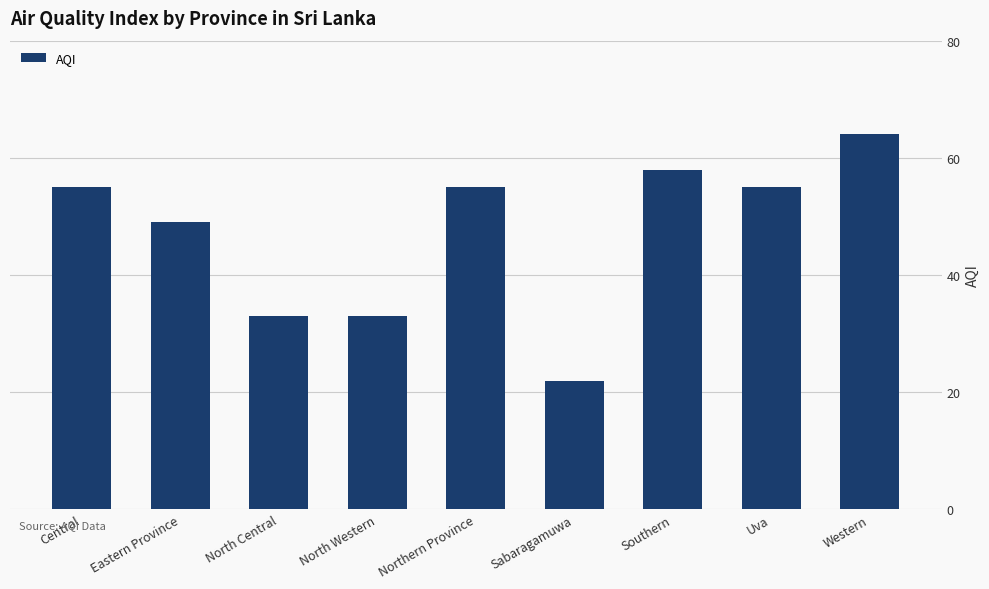

What is the label of the 3rd bar from the left?

North Central